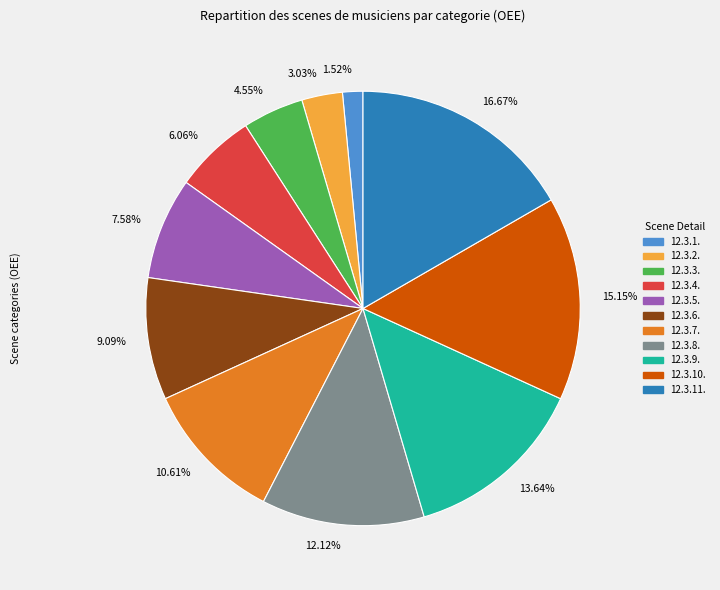

Is there any slice that represents more than half of the pie?

No